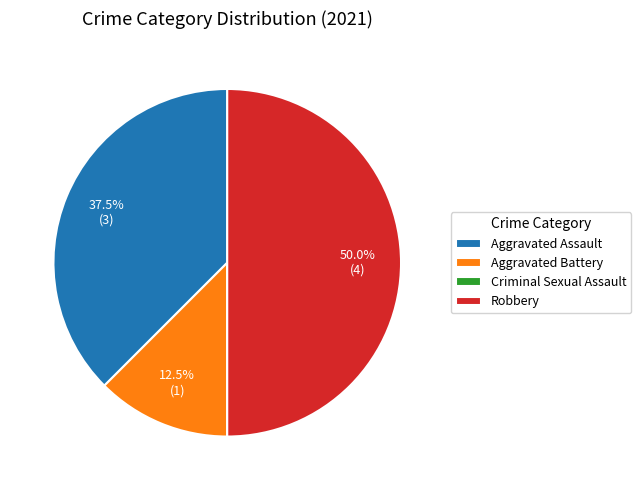

Combined, what portion of the pie is Aggravated Assault and Aggravated Battery?

50.0%